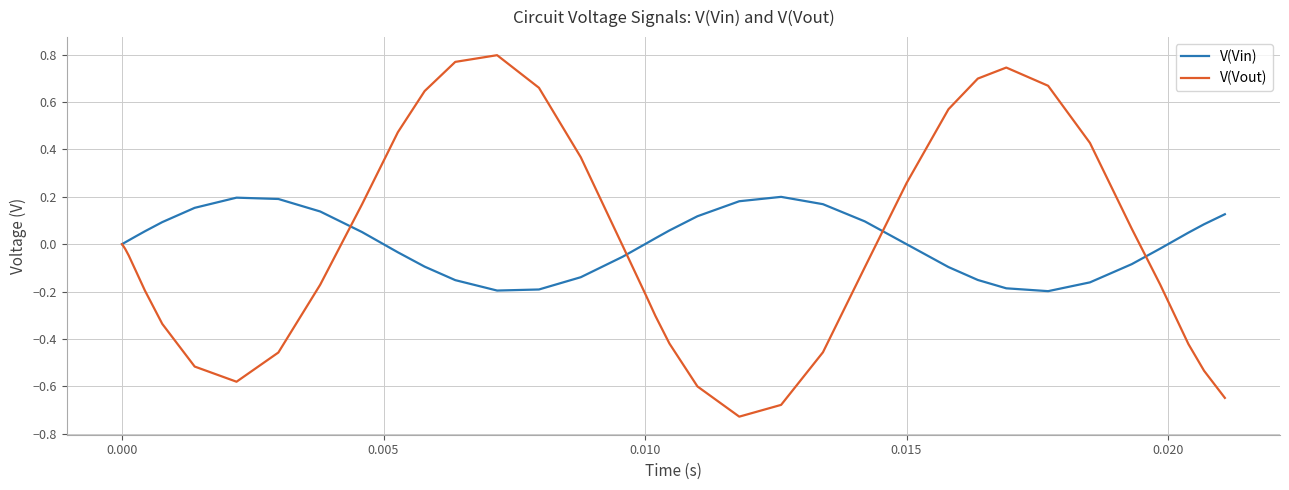

Which series has the widest spread of values?

V(Vout)